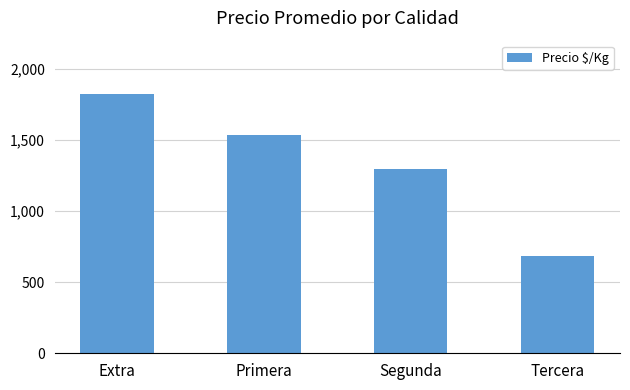

What is the ratio of the value at Primera to the value at Segunda?

1.2